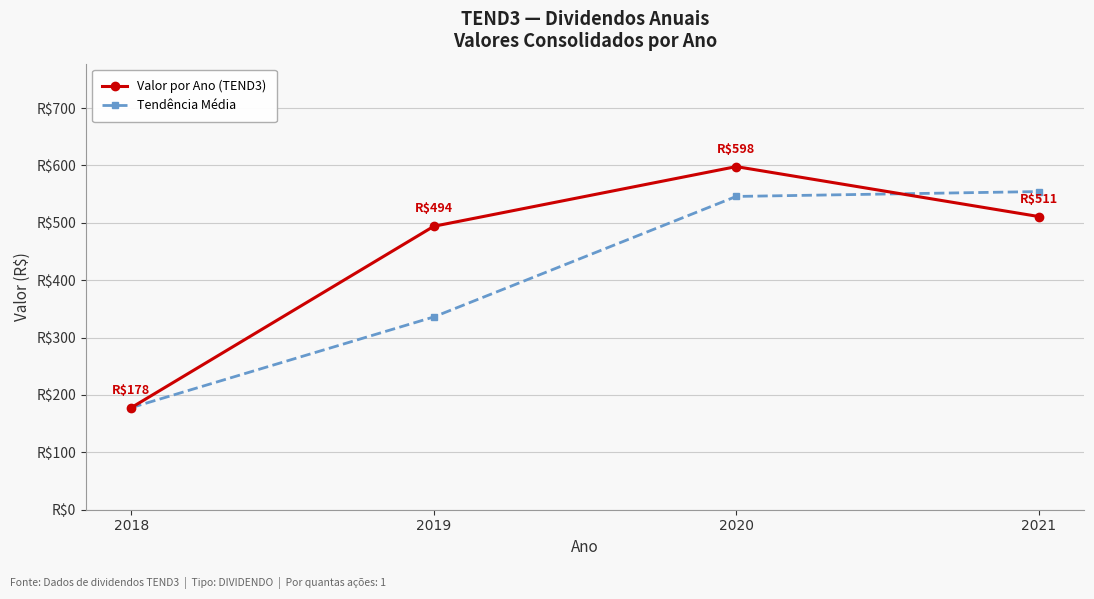

What are all the series names shown in the legend?

Valor por Ano (TEND3), Tendência Média